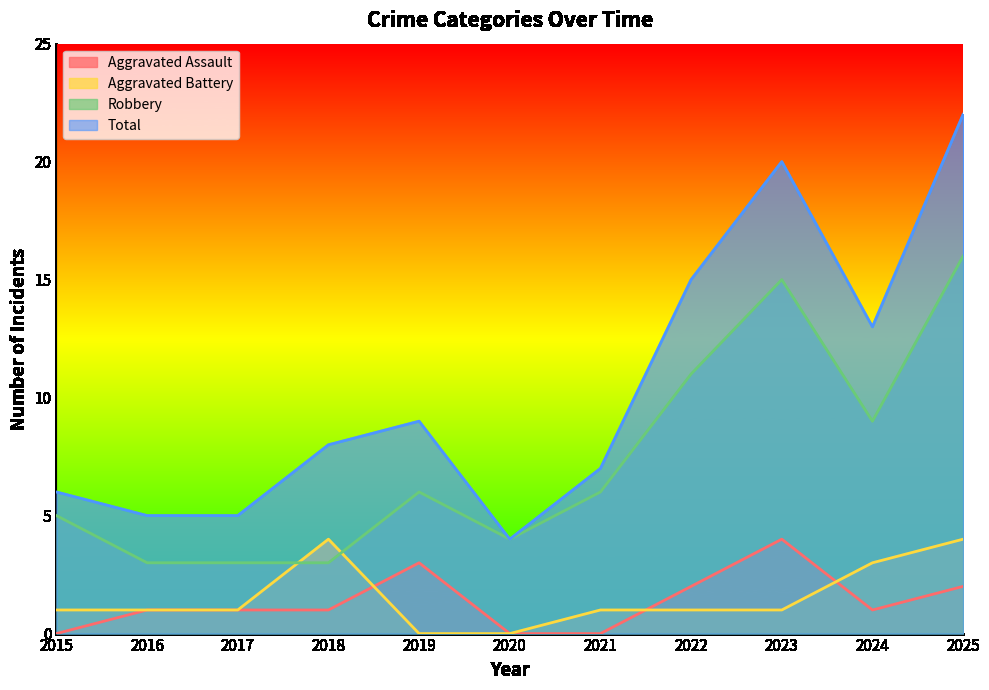

List the labels in order of Aggravated Battery value, largest first.

2018, 2025, 2024, 2015, 2016, 2017, 2021, 2022, 2023, 2019, 2020